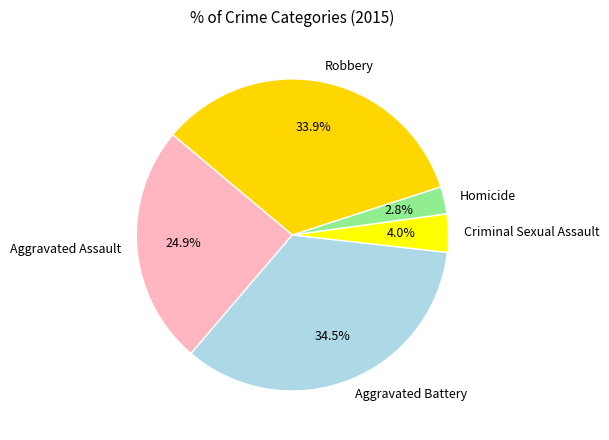

Approximately how many times larger is the value at Homicide compared to Criminal Sexual Assault?

0.7